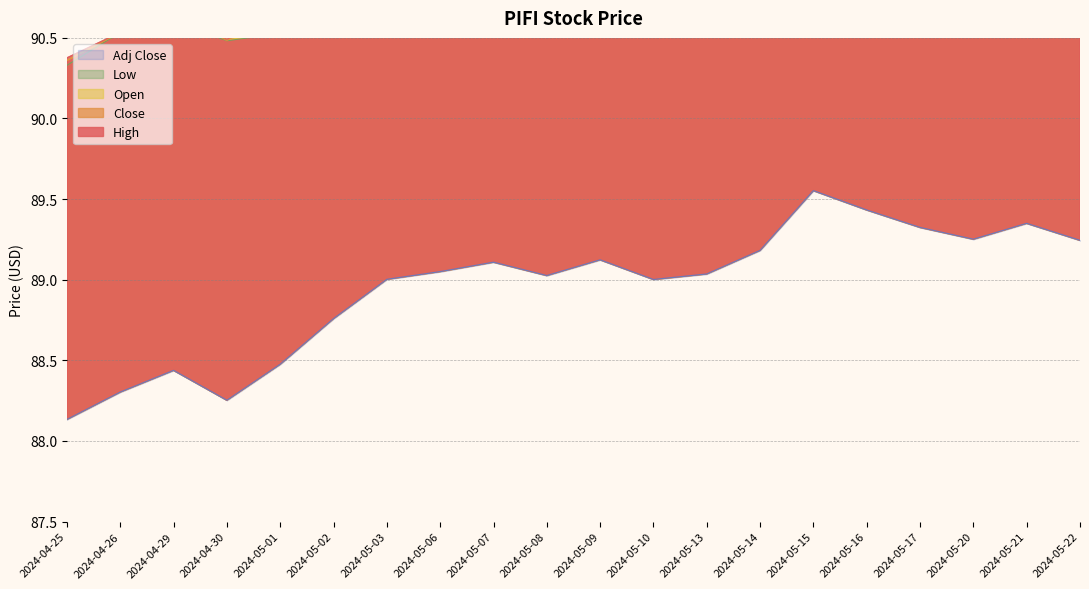

Rank the categories by High value from highest to lowest.

2024-05-15, 2024-05-16, 2024-05-21, 2024-05-17, 2024-05-20, 2024-05-22, 2024-05-14, 2024-05-09, 2024-05-07, 2024-05-06, 2024-05-08, 2024-05-13, 2024-05-10, 2024-05-03, 2024-05-02, 2024-05-01, 2024-04-29, 2024-04-26, 2024-04-30, 2024-04-25